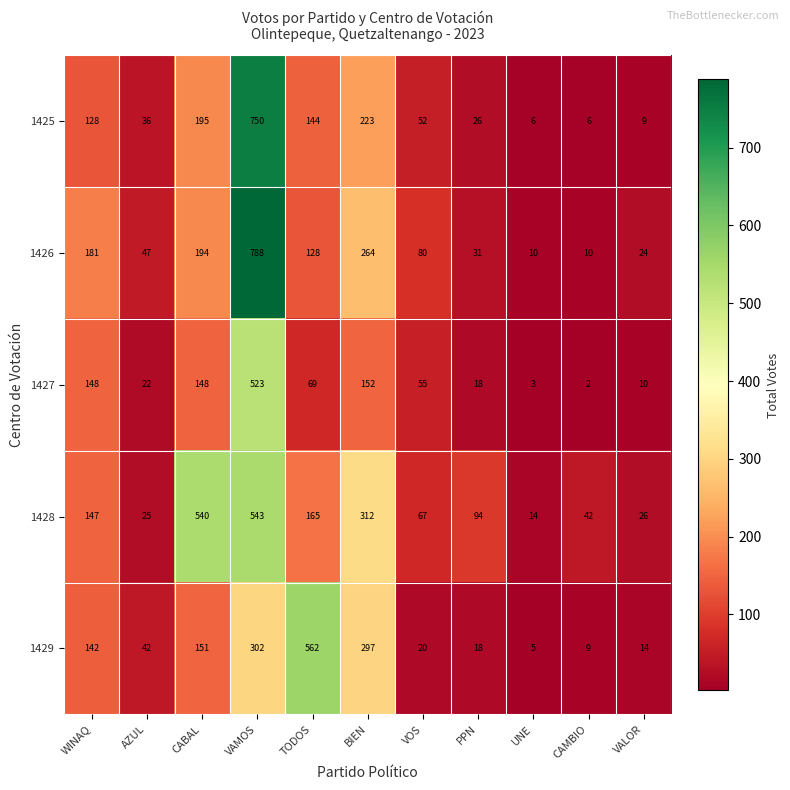

What is the difference between the maximum and second lowest values in the 1425 series?

744